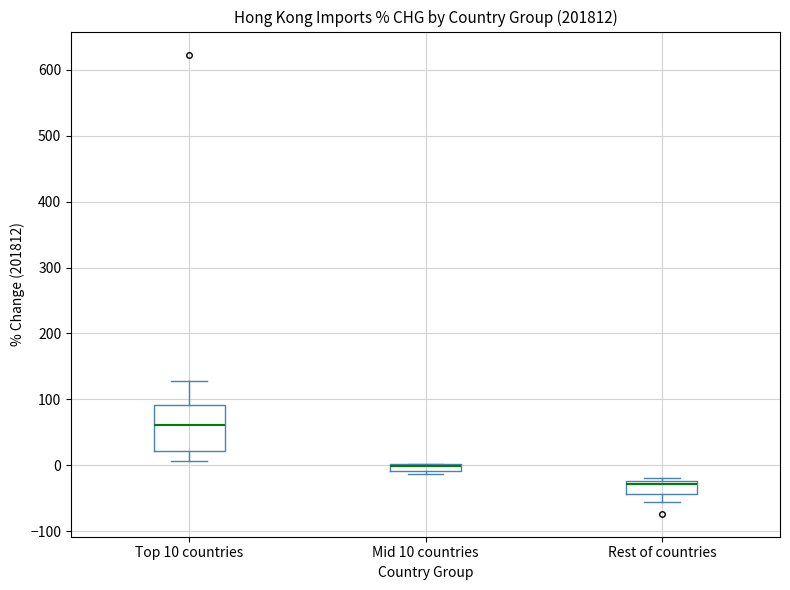

Which box is the tallest, from its lower edge to its upper edge?

Top 10 countries